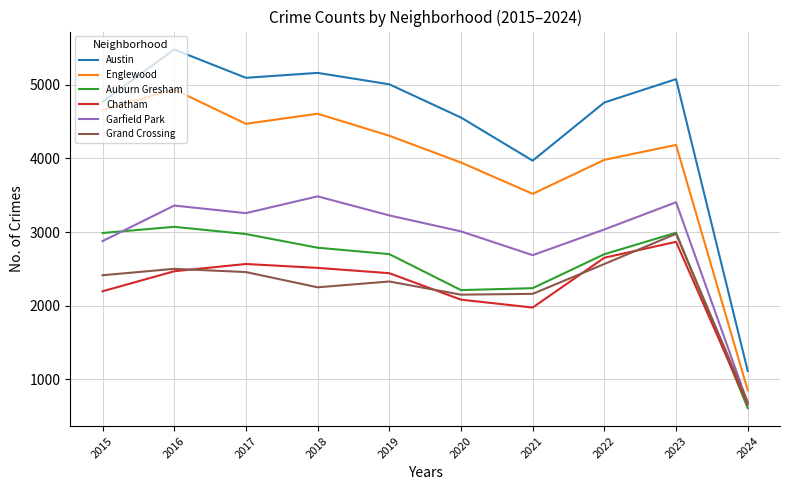

Does the chart display data point markers on the line(s)?

No